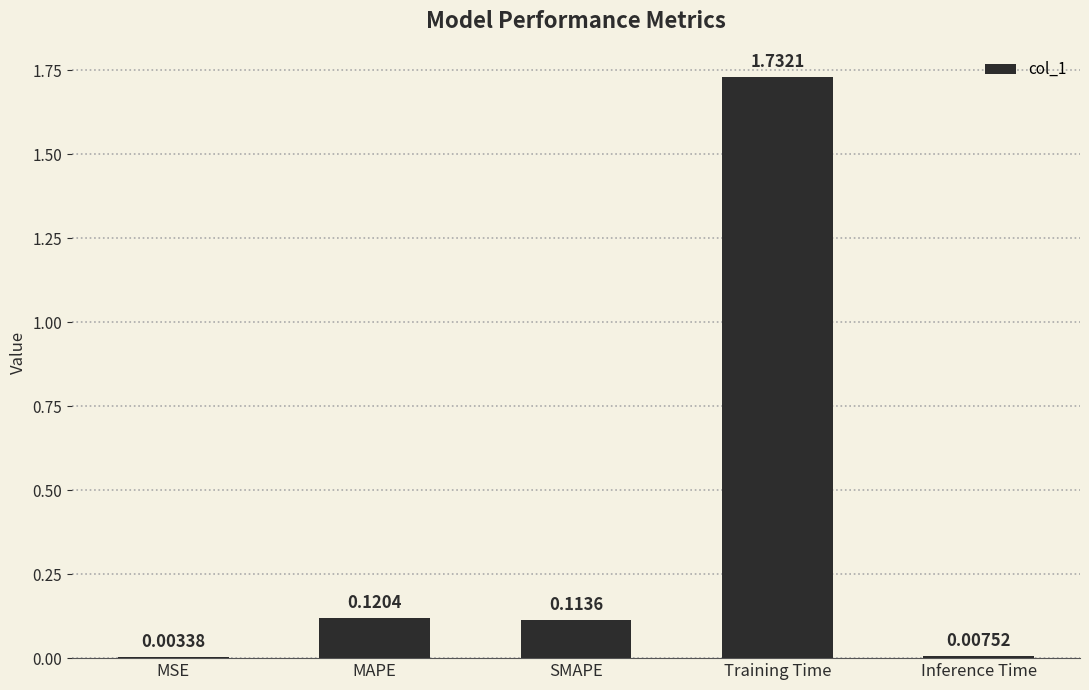

What is the change in value from MSE to SMAPE?

+0.1